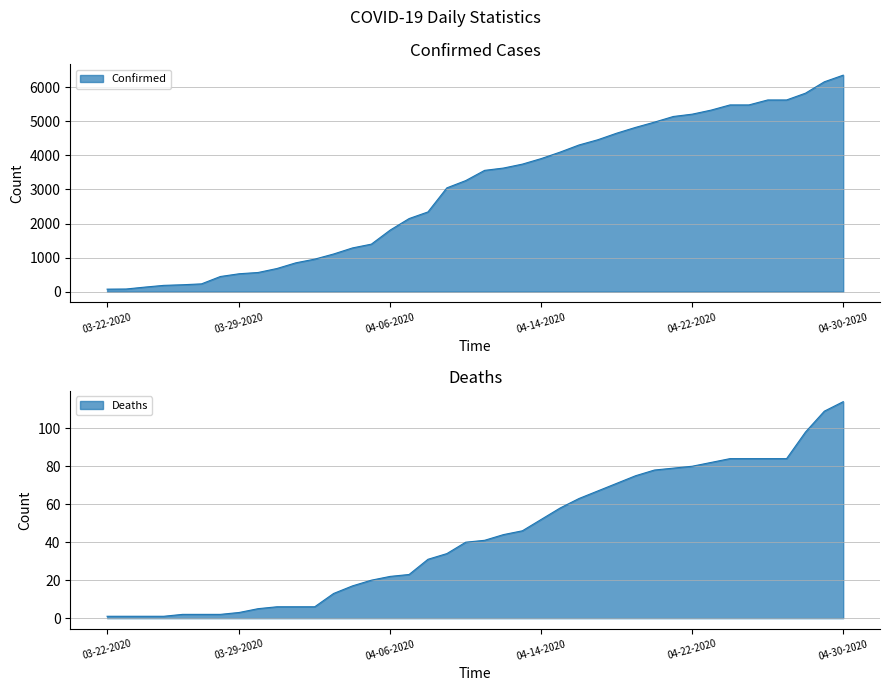

How many categories are shown in the chart?

40